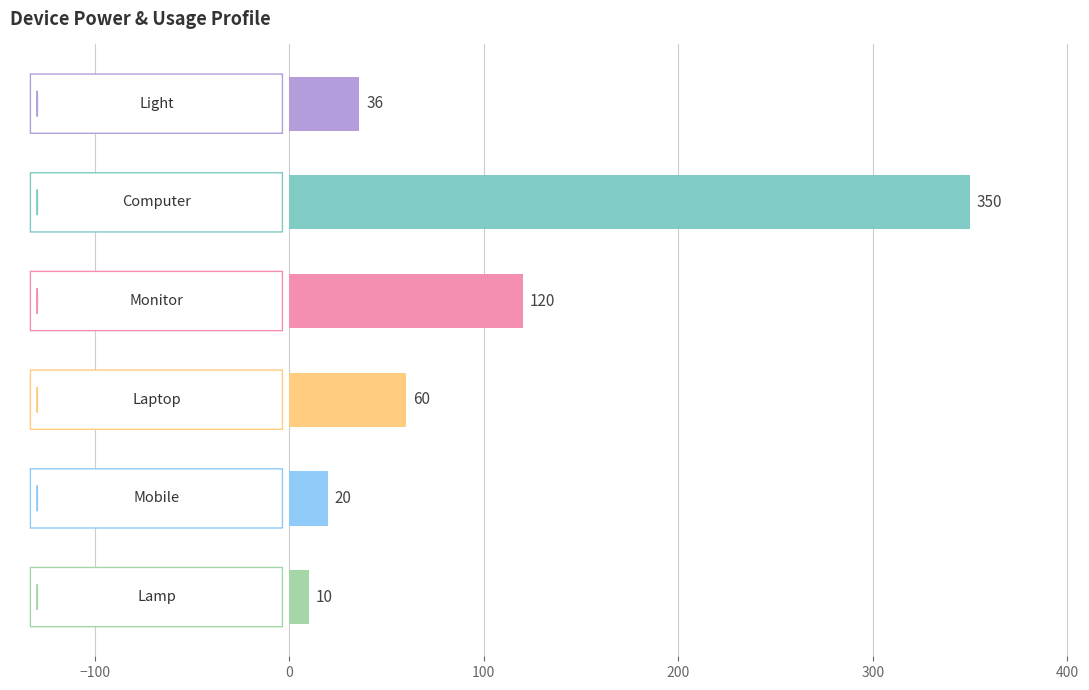

Reading top to bottom, list all the values displayed in this chart.

36	350	120	60	20	10